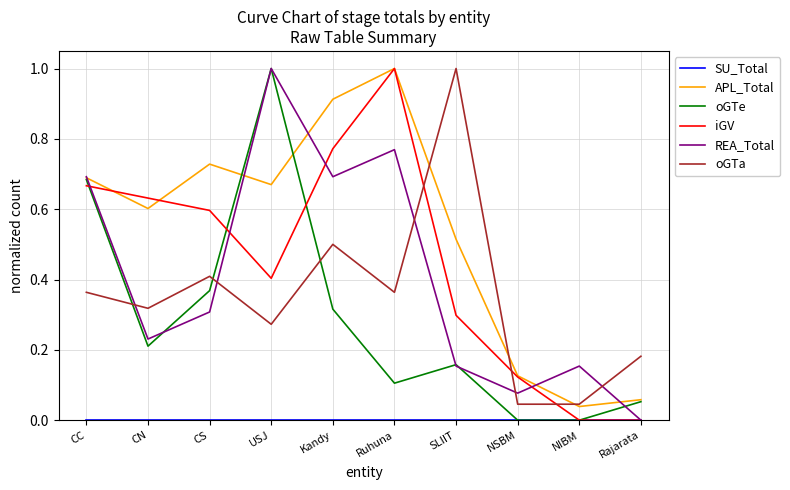

Is it true that REA_Total equals 0.1 at NSBM?

True